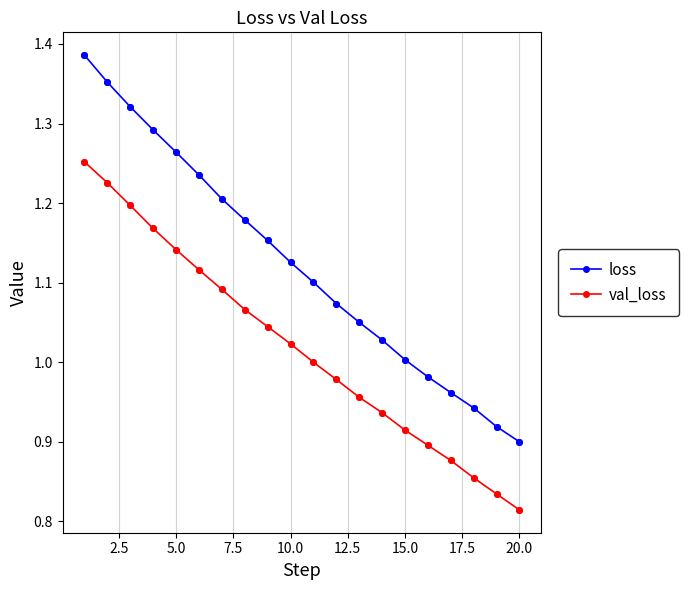

Which series has the widest spread of values?

loss